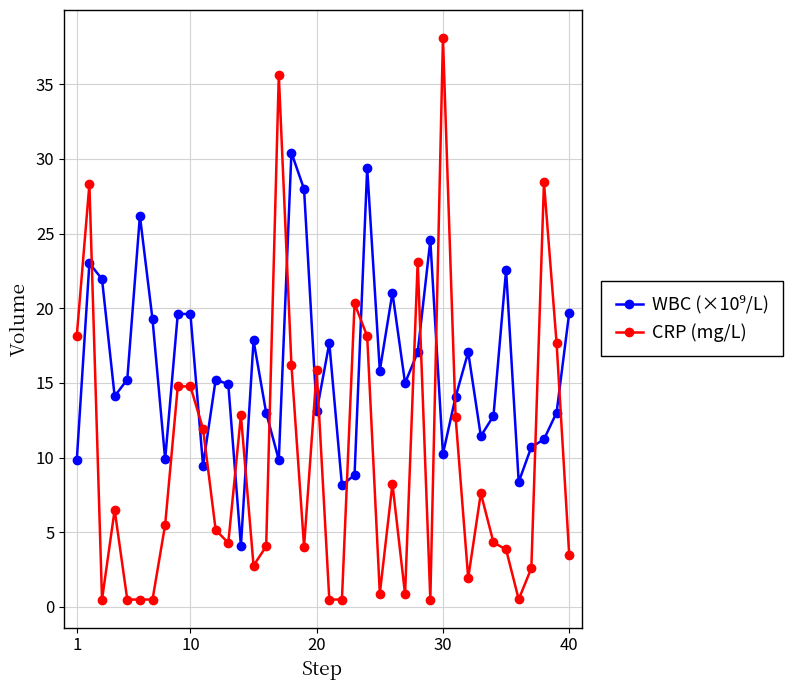

Which series has the widest spread of values?

CRP (mg/L)